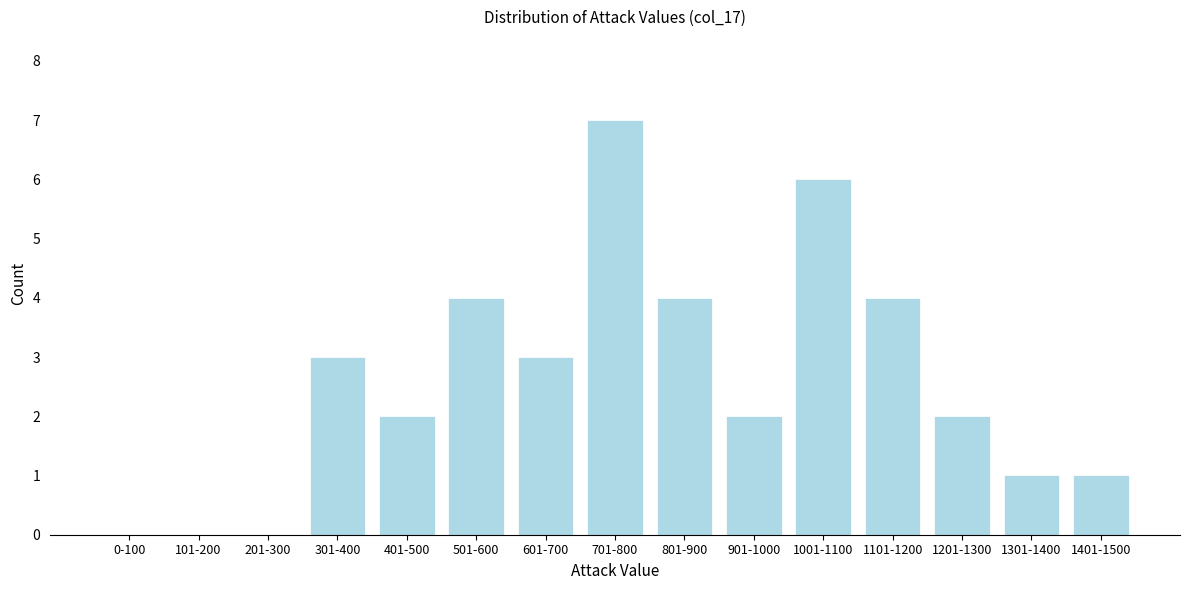

Reading left to right, what are all the values shown in this chart?

0-100=0	101-200=0	201-300=0	301-400=3	401-500=2	501-600=4	601-700=3	701-800=7	801-900=4	901-1000=2	1001-1100=6	1101-1200=4	1201-1300=2	1301-1400=1	1401-1500=1